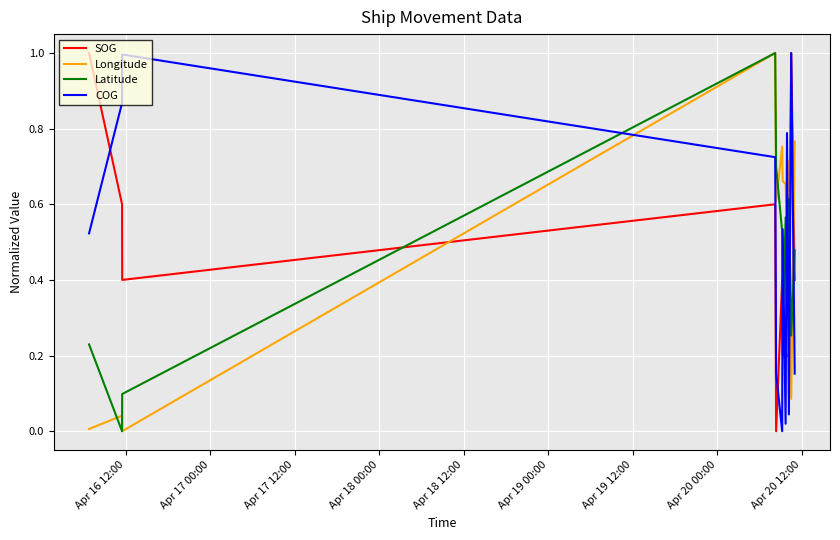

Does the chart display data point markers on the line(s)?

No